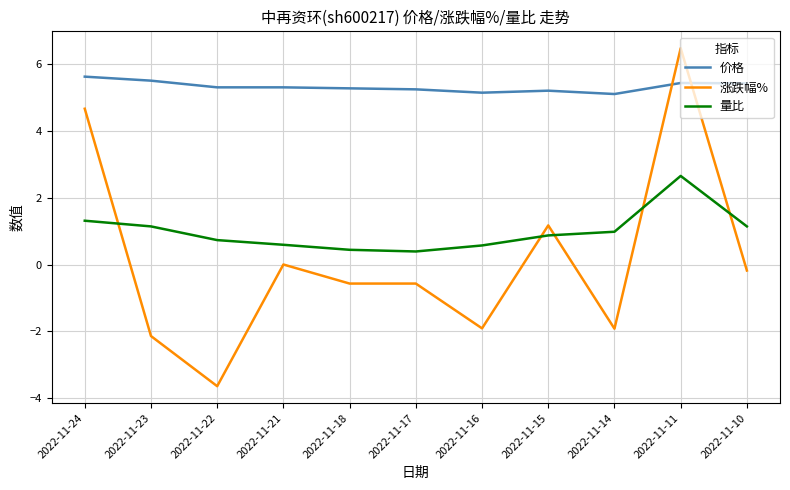

True or false: 价格 has a value of 2.9 at 2022-11-23.

False